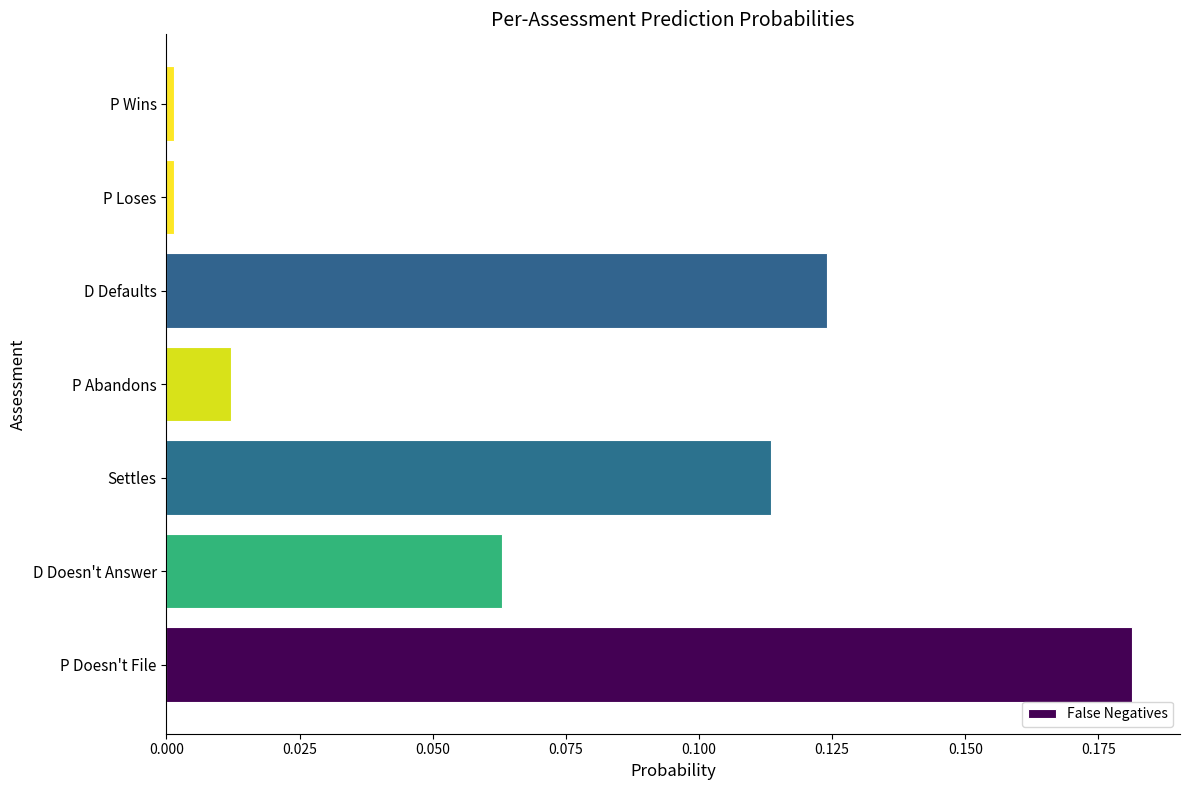

The value at P Abandons is 0.0. True or false?

True